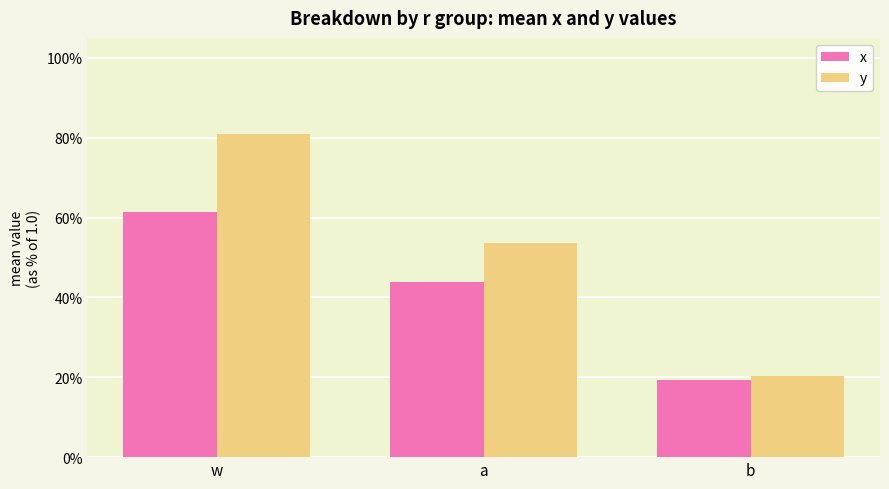

True or false: x has a value of 0.8 at w.

False